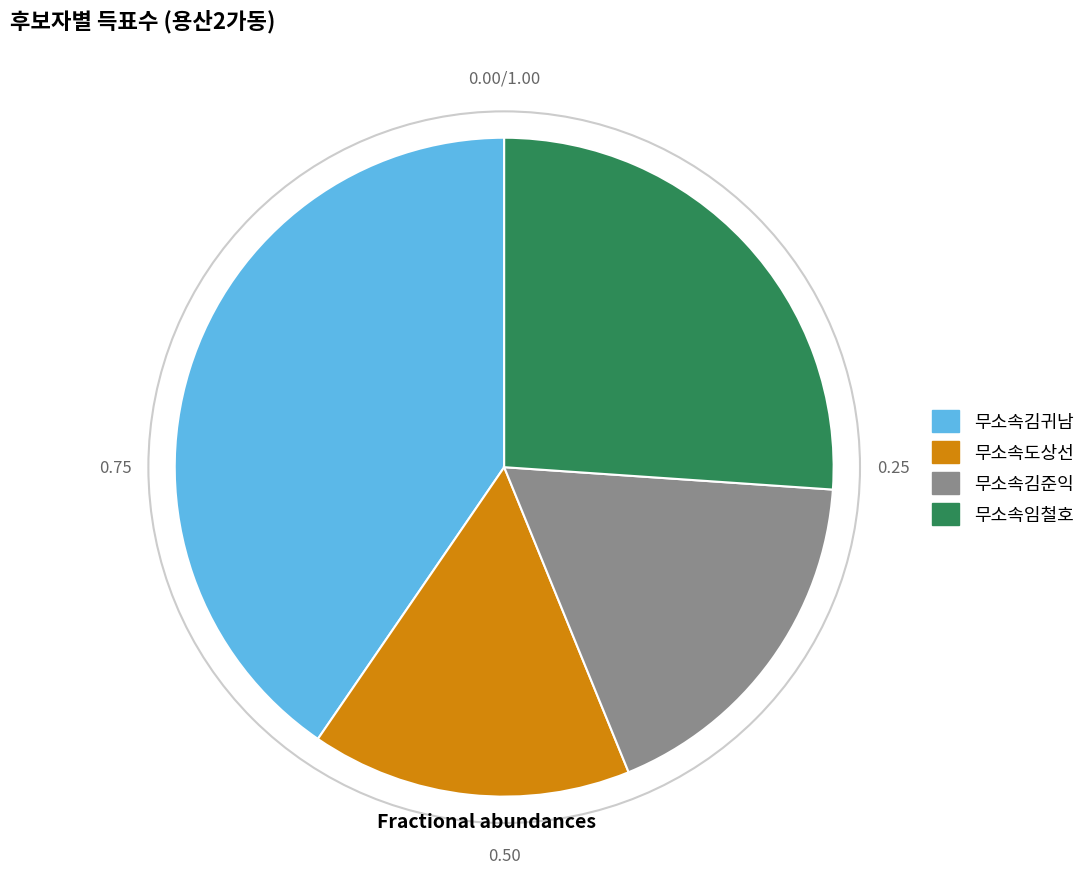

Rank the categories by value from lowest to highest.

무소속도상선, 무소속김준익, 무소속임철호, 무소속김귀남